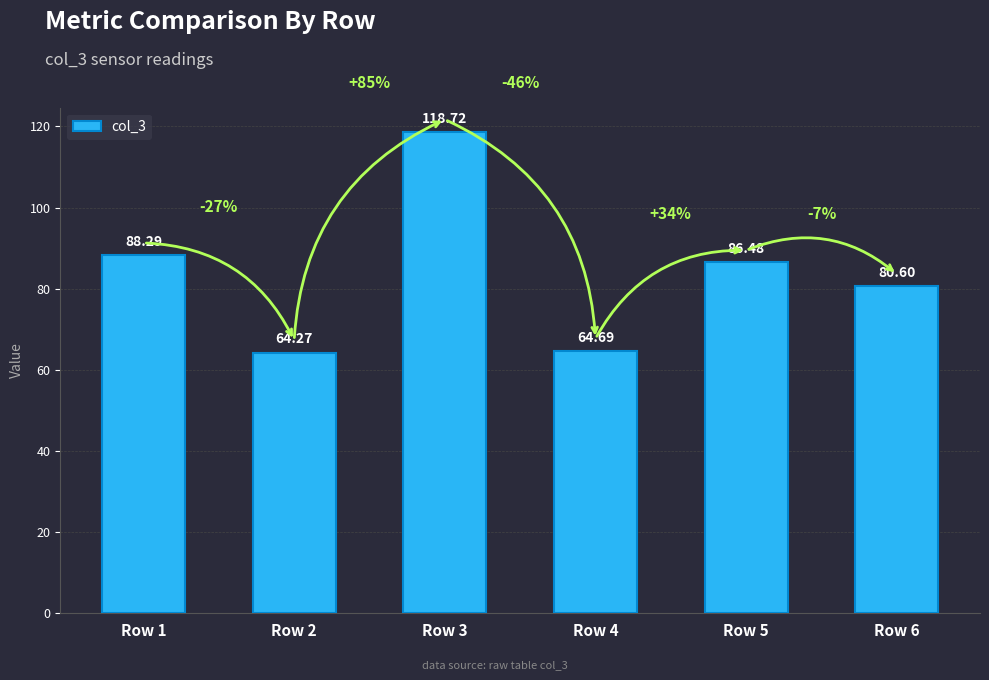

Rank the categories by value from highest to lowest.

Row 3, Row 1, Row 5, Row 6, Row 4, Row 2